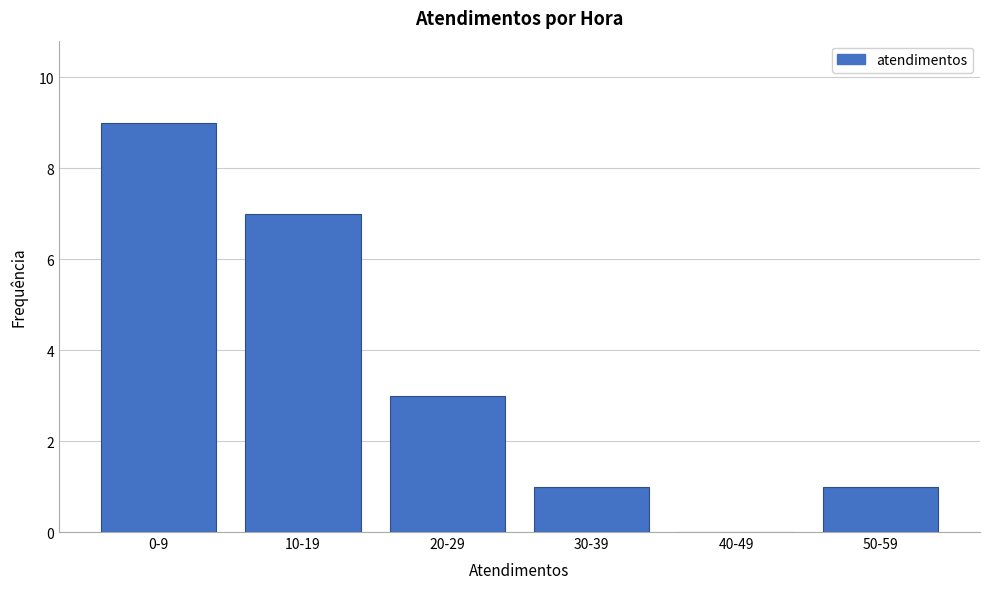

Reading left to right, list all the values displayed in this chart.

0-9=9	10-19=7	20-29=3	30-39=1	40-49=0	50-59=1